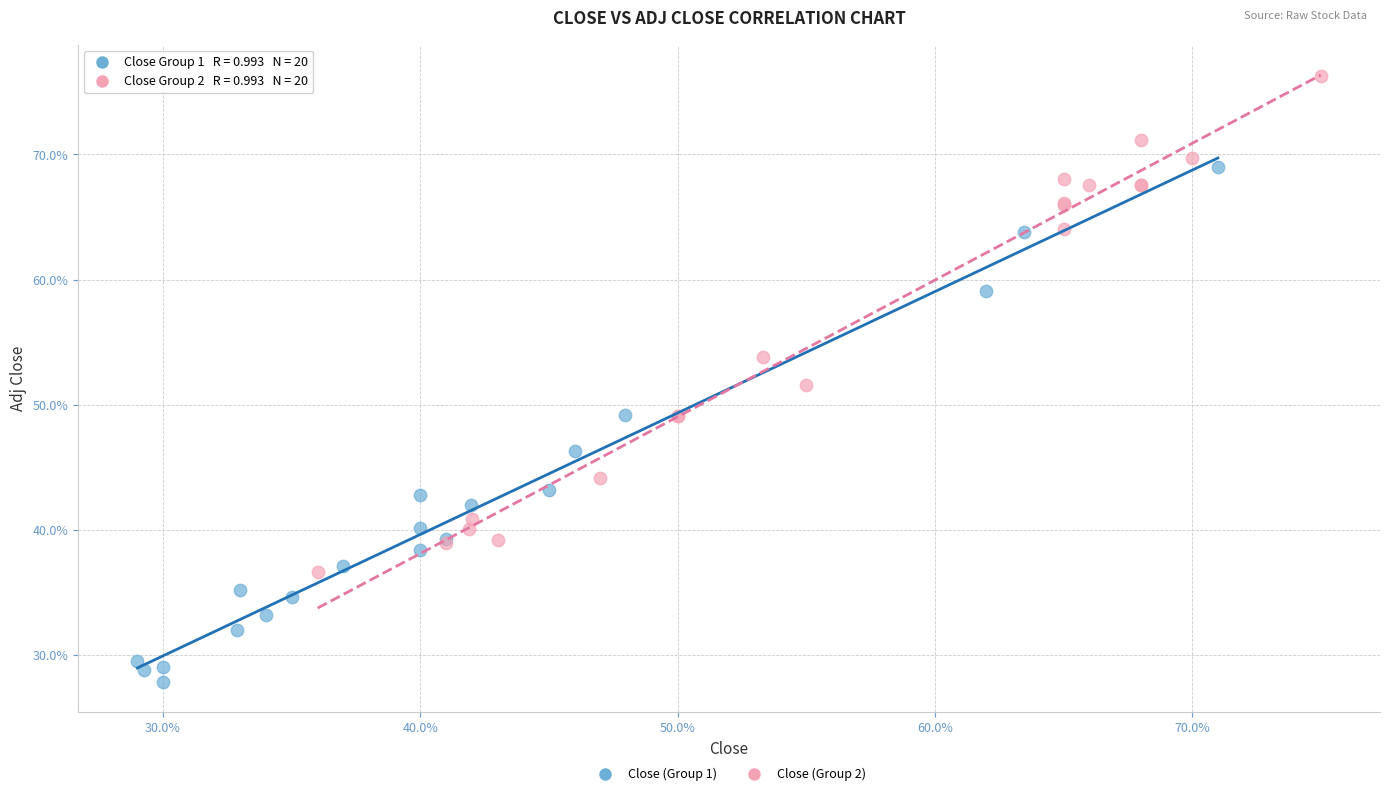

What are all the series names shown in the legend?

Close (Group 1), Close (Group 2)